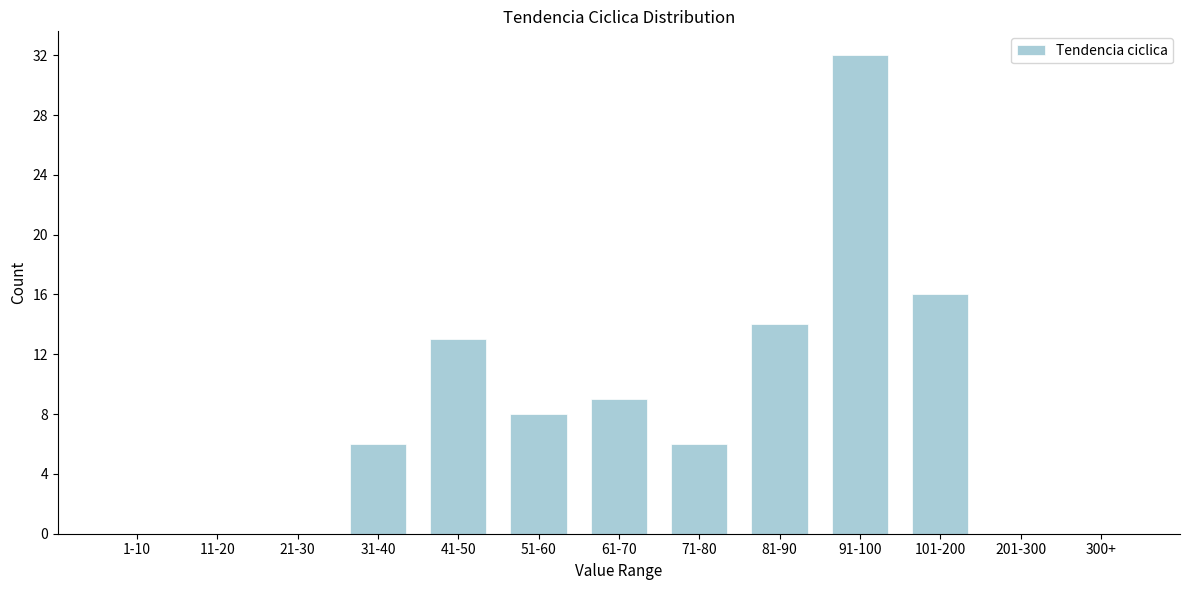

Reading right to left, what are all the values shown in this chart?

300+=0	201-300=0	101-200=16	91-100=32	81-90=14	71-80=6	61-70=9	51-60=8	41-50=13	31-40=6	21-30=0	11-20=0	1-10=0